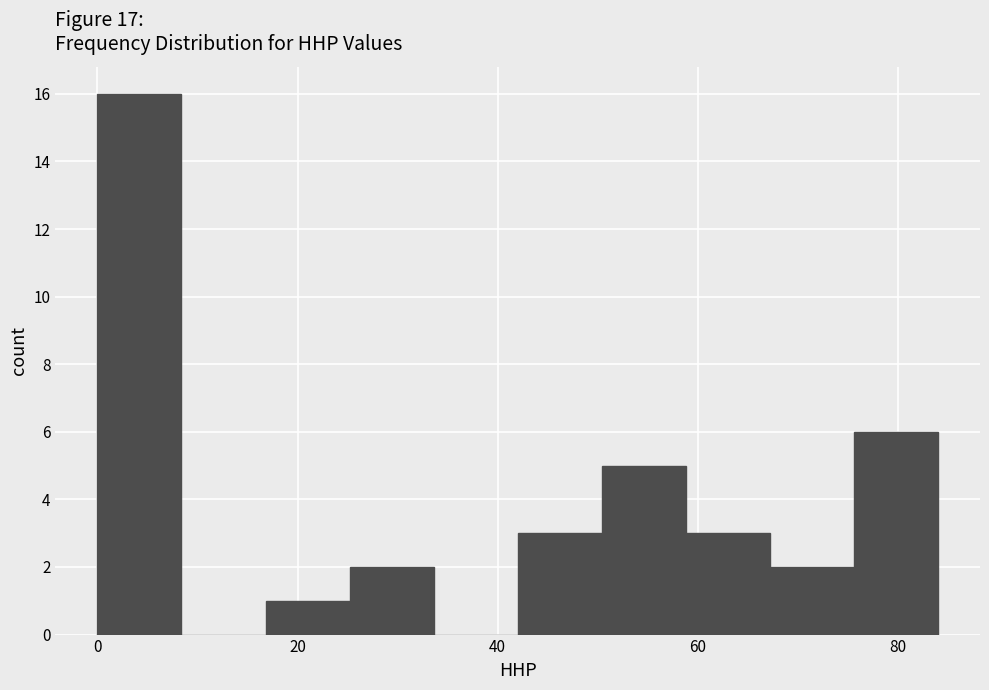

Reading left to right, list every bar in this chart as the range it spans on the x-axis followed by its height. Neither the bar edges nor the heights are printed on the chart, so give them approximately, as read against the axes.

0.0 to 8.4: 16
8.4 to 16.8: 0
16.8 to 25.2: 1
25.2 to 33.6: 2
33.6 to 42.0: 0
42.0 to 50.4: 3
50.4 to 58.8: 5
58.8 to 67.2: 3
67.2 to 75.6: 2
75.6 to 84.0: 6